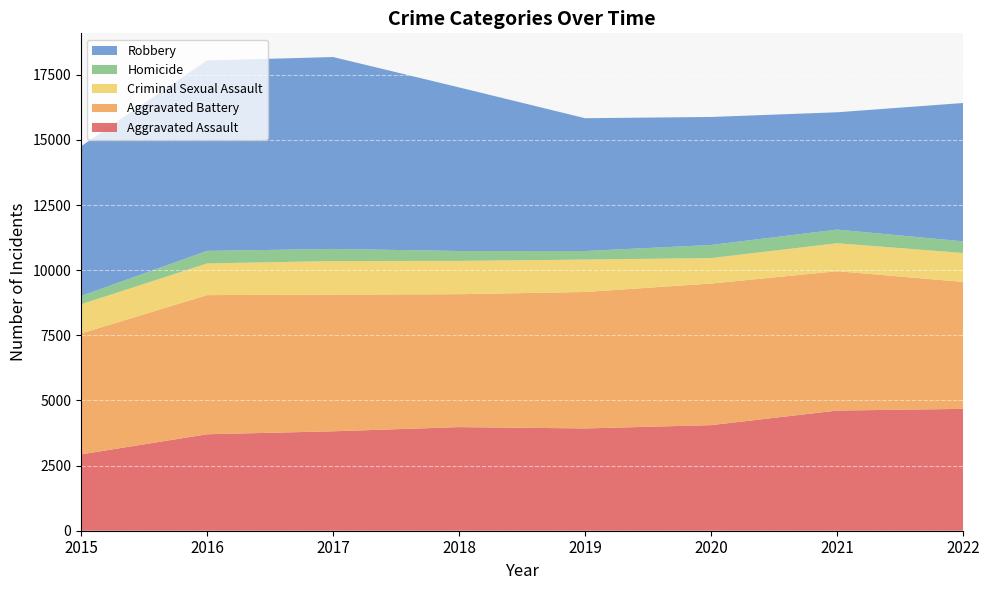

Reading left to right, what are all the values shown in this chart?

Aggravated Assault: 2931	3703	3817	3978	3927	4054	4613	4678
Aggravated Battery: 4640	5341	5247	5101	5238	5435	5349	4872
Criminal Sexual Assault: 1121	1216	1289	1280	1244	978	1074	1111
Homicide: 319	482	464	379	328	502	525	447
Robbery: 5748	7309	7367	6280	5098	4914	4502	5311